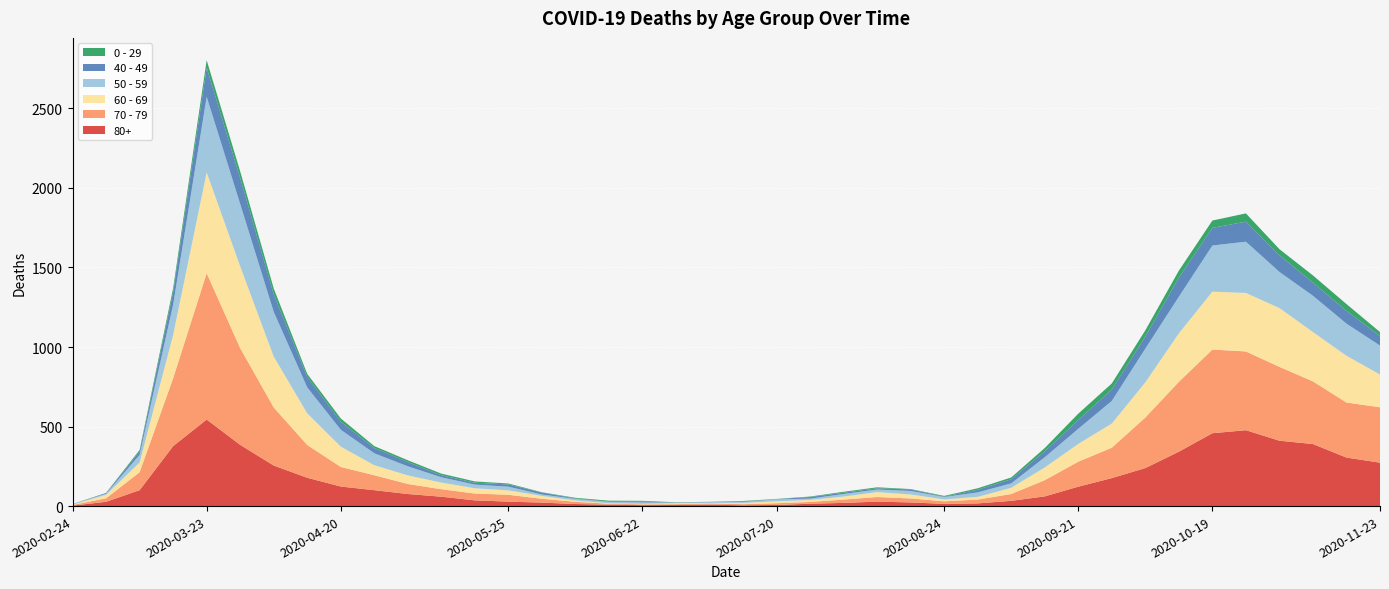

Reading right to left, list all the values displayed in this chart.

80+: 2020-11-23=273	2020-11-16=305	2020-11-09=390	2020-11-02=411	2020-10-26=477	2020-10-19=458	2020-10-12=342	2020-10-05=239	2020-09-28=176	2020-09-21=122	2020-09-14=61	2020-09-07=33	2020-08-31=17	2020-08-24=14	2020-08-17=23	2020-08-10=28	2020-08-03=20	2020-07-27=15	2020-07-20=7	2020-07-13=5	2020-07-06=9	2020-06-29=7	2020-06-22=6	2020-06-15=9	2020-06-08=13	2020-06-01=22	2020-05-25=28	2020-05-18=36	2020-05-11=59	2020-05-04=76	2020-04-27=100	2020-04-20=123	2020-04-13=178	2020-04-06=255	2020-03-30=385	2020-03-23=544	2020-03-16=377	2020-03-09=100	2020-03-02=27	2020-02-24=3
70 - 79: 2020-11-23=348	2020-11-16=346	2020-11-09=394	2020-11-02=464	2020-10-26=495	2020-10-19=526	2020-10-12=439	2020-10-05=318	2020-09-28=191	2020-09-21=157	2020-09-14=102	2020-09-07=43	2020-08-31=24	2020-08-24=16	2020-08-17=25	2020-08-10=29	2020-08-03=21	2020-07-27=11	2020-07-20=11	2020-07-13=7	2020-07-06=8	2020-06-29=5	2020-06-22=5	2020-06-15=6	2020-06-08=14	2020-06-01=24	2020-05-25=43	2020-05-18=43	2020-05-11=47	2020-05-04=63	2020-04-27=94	2020-04-20=123	2020-04-13=206	2020-04-06=365	2020-03-30=608	2020-03-23=920	2020-03-16=427	2020-03-09=113	2020-03-02=22	2020-02-24=4
60 - 69: 2020-11-23=206	2020-11-16=294	2020-11-09=310	2020-11-02=370	2020-10-26=368	2020-10-19=364	2020-10-12=305	2020-10-05=221	2020-09-28=152	2020-09-21=112	2020-09-14=80	2020-09-07=39	2020-08-31=17	2020-08-24=12	2020-08-17=25	2020-08-10=31	2020-08-03=19	2020-07-27=13	2020-07-20=12	2020-07-13=8	2020-07-06=3	2020-06-29=6	2020-06-22=3	2020-06-15=3	2020-06-08=8	2020-06-01=18	2020-05-25=28	2020-05-18=33	2020-05-11=42	2020-05-04=54	2020-04-27=63	2020-04-20=128	2020-04-13=199	2020-04-06=320	2020-03-30=514	2020-03-23=634	2020-03-16=272	2020-03-09=61	2020-03-02=22	2020-02-24=2
50 - 59: 2020-11-23=182	2020-11-16=202	2020-11-09=228	2020-11-02=227	2020-10-26=322	2020-10-19=290	2020-10-12=230	2020-10-05=212	2020-09-28=142	2020-09-21=95	2020-09-14=64	2020-09-07=28	2020-08-31=28	2020-08-24=15	2020-08-17=22	2020-08-10=16	2020-08-03=16	2020-07-27=8	2020-07-20=12	2020-07-13=6	2020-07-06=5	2020-06-29=3	2020-06-22=9	2020-06-15=8	2020-06-08=10	2020-06-01=9	2020-05-25=23	2020-05-18=23	2020-05-11=33	2020-05-04=57	2020-04-27=75	2020-04-20=106	2020-04-13=163	2020-04-06=281	2020-03-30=392	2020-03-23=475	2020-03-16=190	2020-03-09=48	2020-03-02=7	2020-02-24=3
40 - 49: 2020-11-23=60	2020-11-16=80	2020-11-09=83	2020-11-02=105	2020-10-26=126	2020-10-19=111	2020-10-12=120	2020-10-05=76	2020-09-28=72	2020-09-21=55	2020-09-14=38	2020-09-07=26	2020-08-31=17	2020-08-24=2	2020-08-17=10	2020-08-10=8	2020-08-03=8	2020-07-27=10	2020-07-20=2	2020-07-13=4	2020-07-06=1	2020-06-29=1	2020-06-22=5	2020-06-15=2	2020-06-08=3	2020-06-01=12	2020-05-25=14	2020-05-18=12	2020-05-11=13	2020-05-04=27	2020-04-27=33	2020-04-20=51	2020-04-13=66	2020-04-06=111	2020-03-30=163	2020-03-23=183	2020-03-16=79	2020-03-09=21	2020-03-02=5	2020-02-24=0
0 - 29: 2020-11-23=25	2020-11-16=43	2020-11-09=45	2020-11-02=38	2020-10-26=52	2020-10-19=46	2020-10-12=44	2020-10-05=39	2020-09-28=38	2020-09-21=40	2020-09-14=20	2020-09-07=11	2020-08-31=9	2020-08-24=5	2020-08-17=2	2020-08-10=6	2020-08-03=6	2020-07-27=3	2020-07-20=1	2020-07-13=2	2020-07-06=1	2020-06-29=2	2020-06-22=5	2020-06-15=6	2020-06-08=4	2020-06-01=2	2020-05-25=6	2020-05-18=8	2020-05-11=10	2020-05-04=11	2020-04-27=12	2020-04-20=20	2020-04-13=19	2020-04-06=36	2020-03-30=42	2020-03-23=47	2020-03-16=25	2020-03-09=10	2020-03-02=0	2020-02-24=1